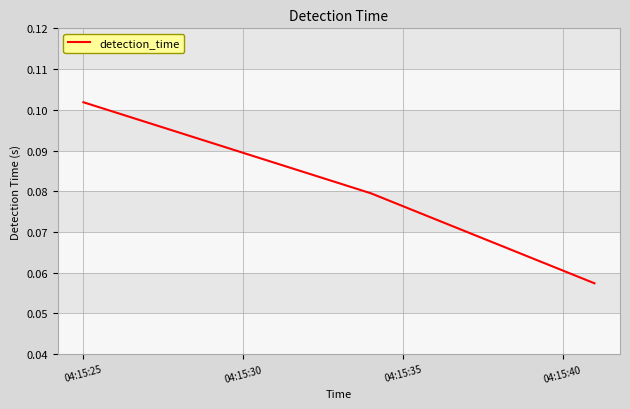

How many values are between 0 and 1?

3